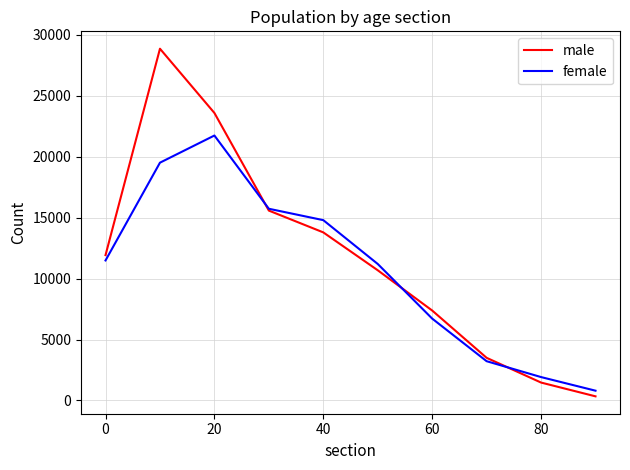

What is the lowest value of the female series?

804